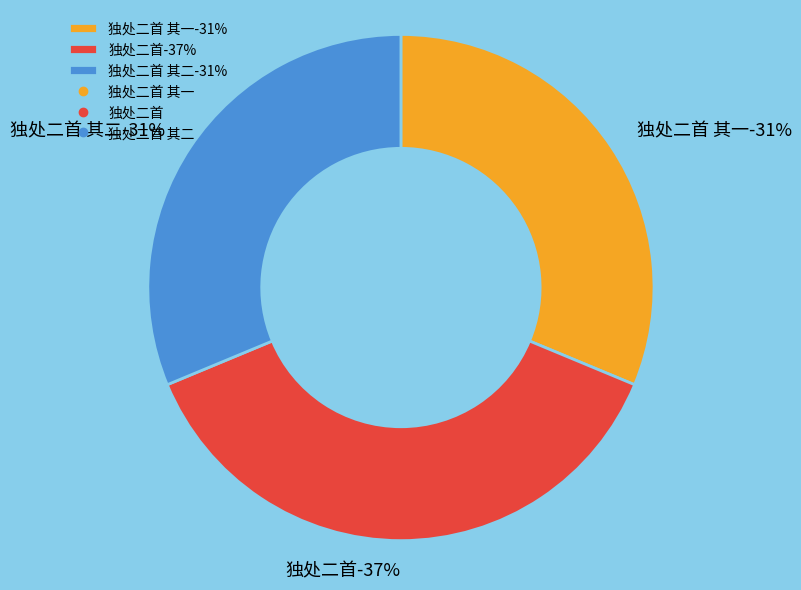

To the nearest percent, what percentage of the pie is 独处二首 其一?

31%